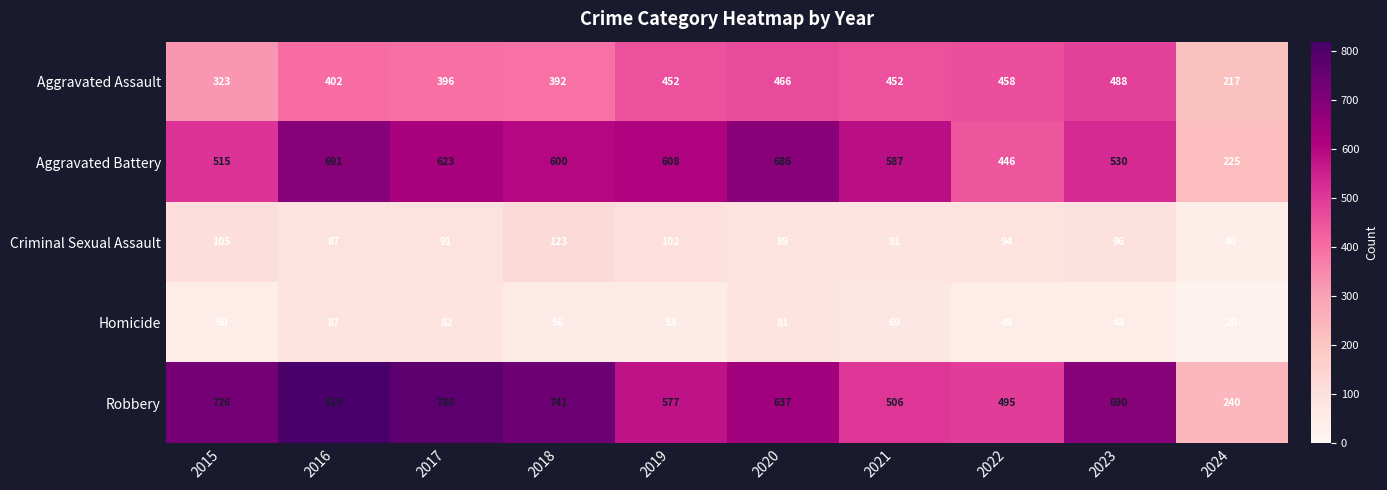

Is it true that Homicide equals 21 at 2019?

False